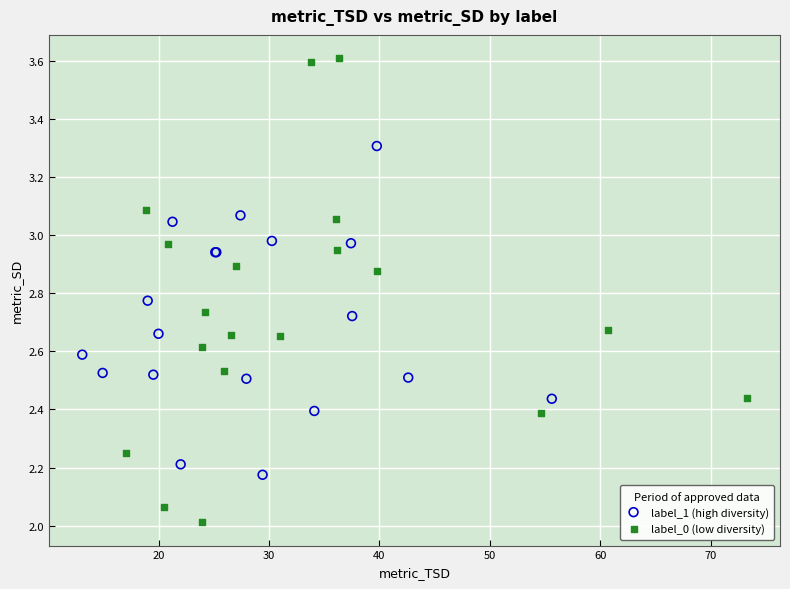

Which series reaches the minimum Y coordinate?

label_0 (low diversity)